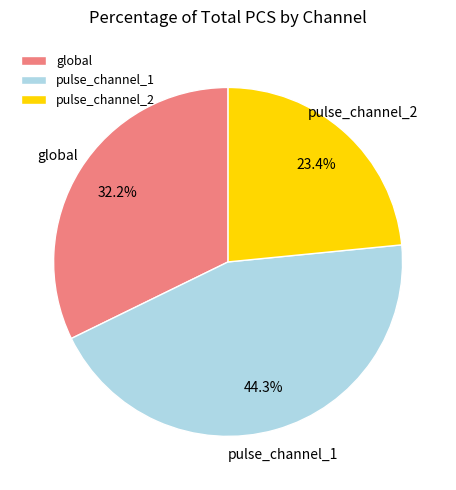

How many slices are in this pie chart?

3